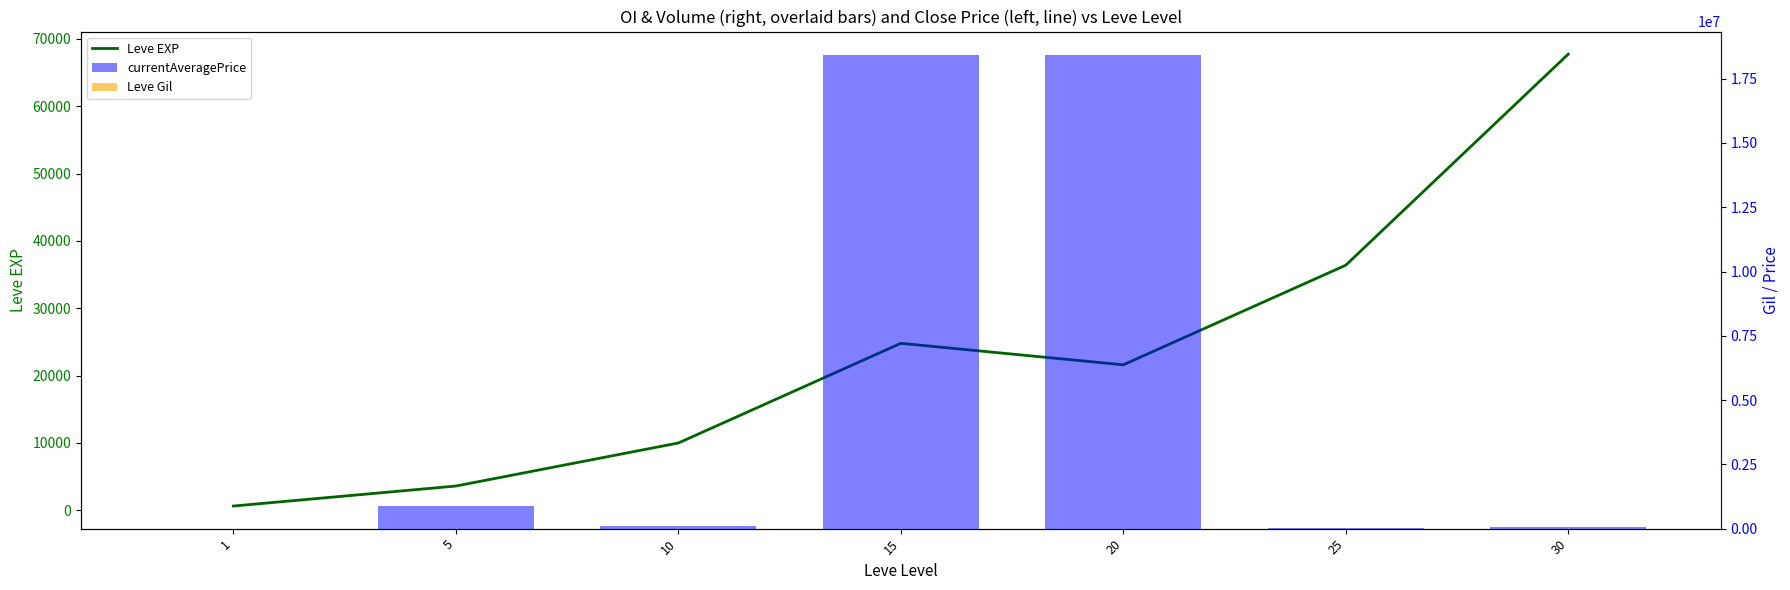

Is it true that Leve Gil equals 290.0 at 20?

True